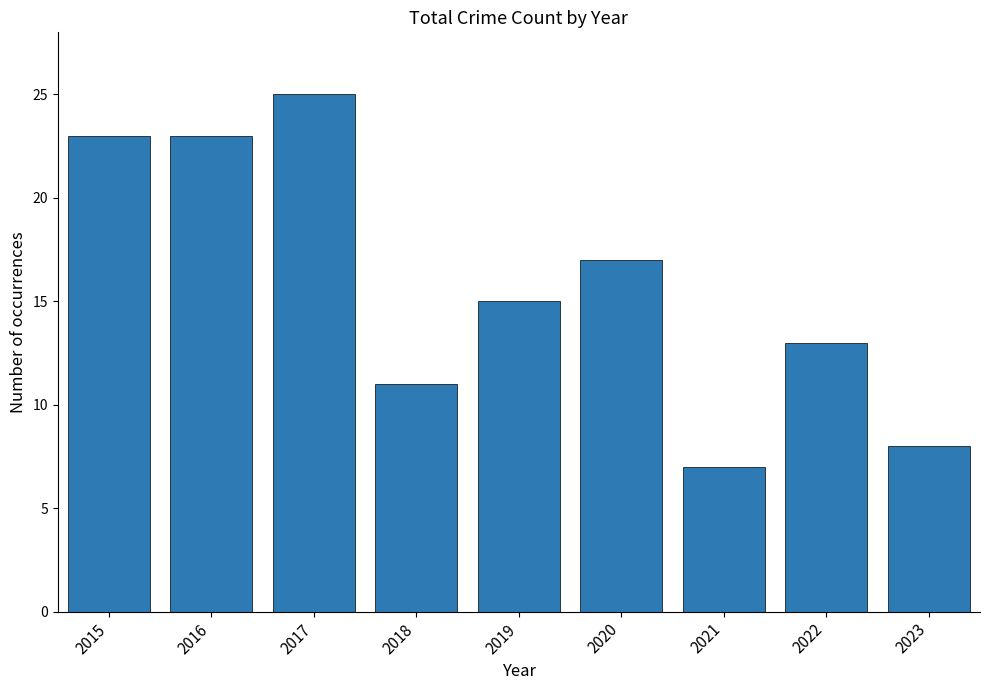

What is the ratio of the value at 2015 to the value at 2019?

1.5